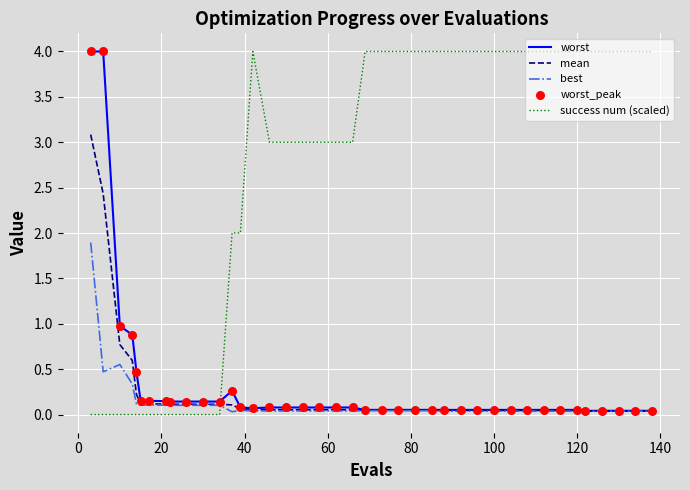

After their last crossing, which series has the higher values: best or success num (scaled)?

success num (scaled)